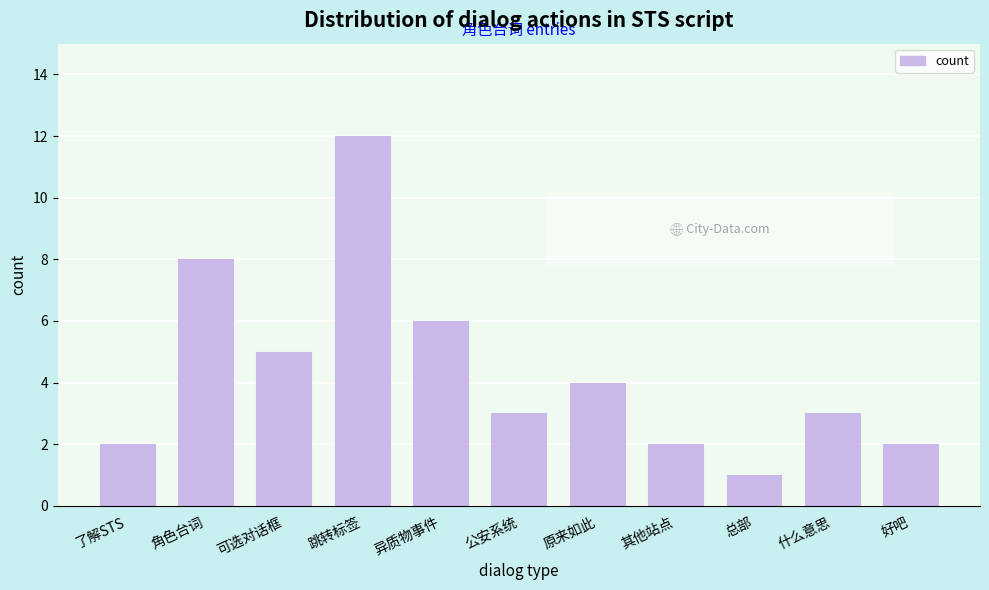

Reading left to right, transcribe all the data shown in this chart.

了解STS=2	角色台词=8	可选对话框=5	跳转标签=12	异质物事件=6	公安系统=3	原来如此=4	其他站点=2	总部=1	什么意思=3	好吧=2